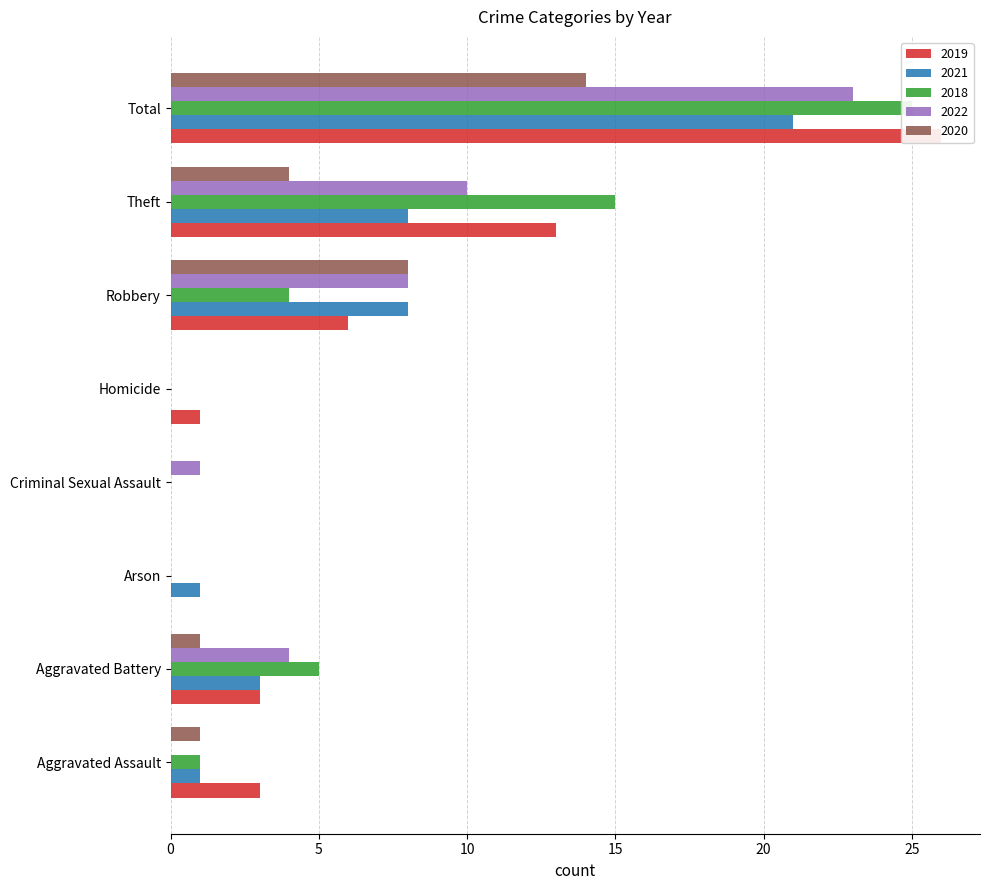

What is the value of the 2022 bar at the 6th from the left?

8